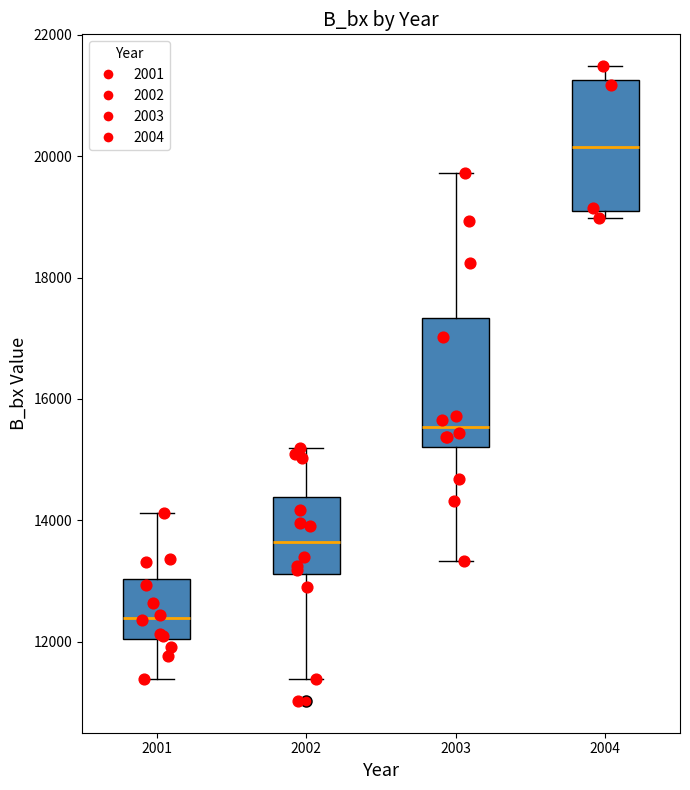

Which box's median line is the highest?

2004